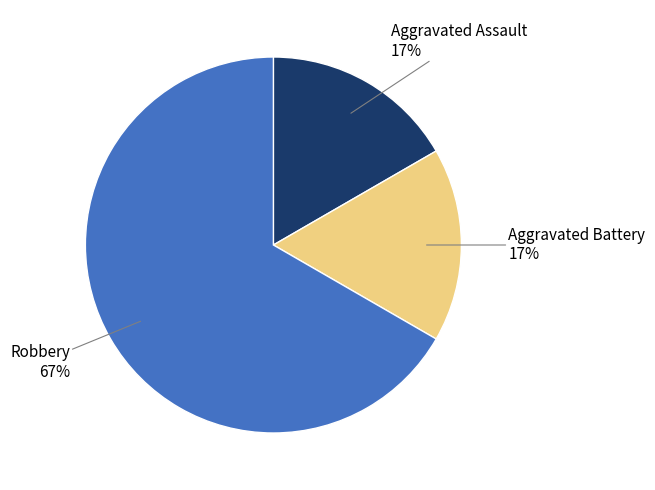

To the nearest percent, what is the difference between the largest and smallest slice percentages?

50%